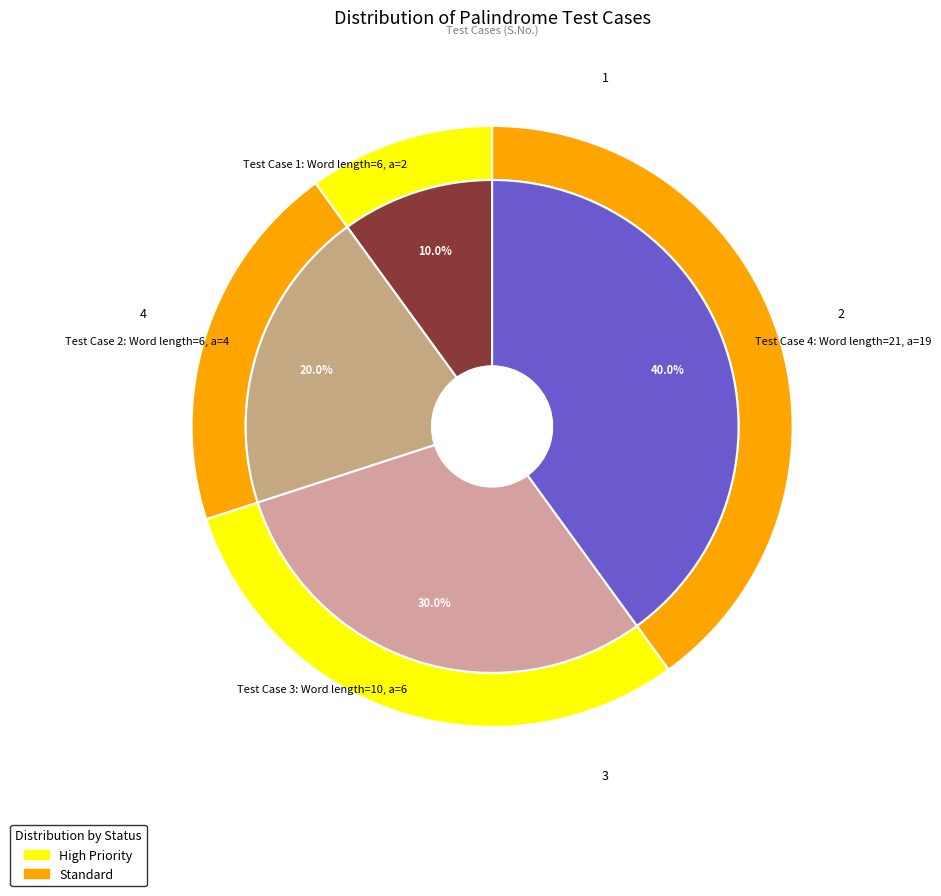

Combined, what portion of the pie is Test Case 3: Word length=10, a=6 and Test Case 1: Word length=6, a=2?

40.0%